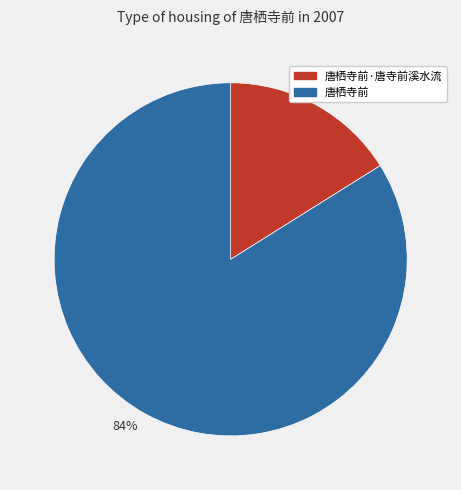

Which slice represents more than half of the pie?

84%